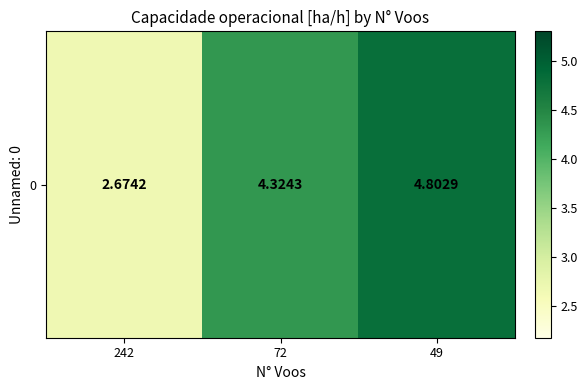

True or false: the data shows 4.3 at 72.

True